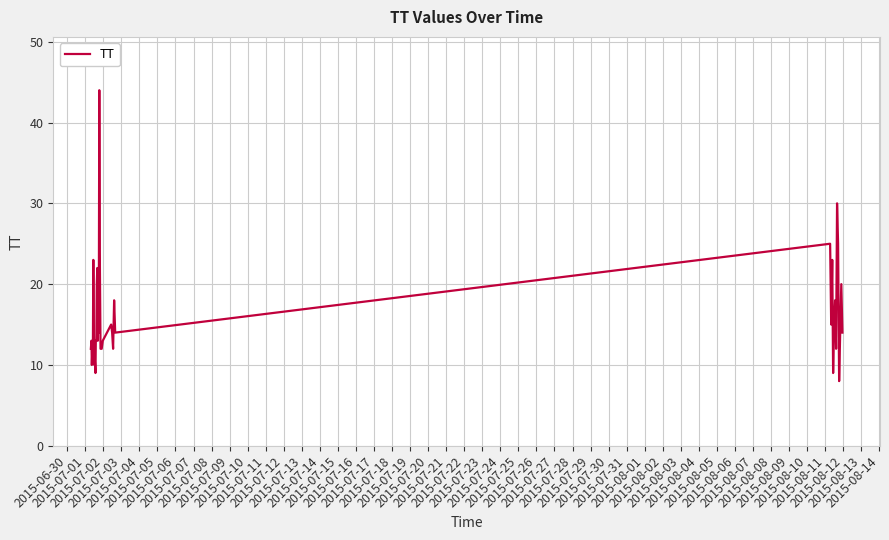

What is the minimum value shown in the chart?

8